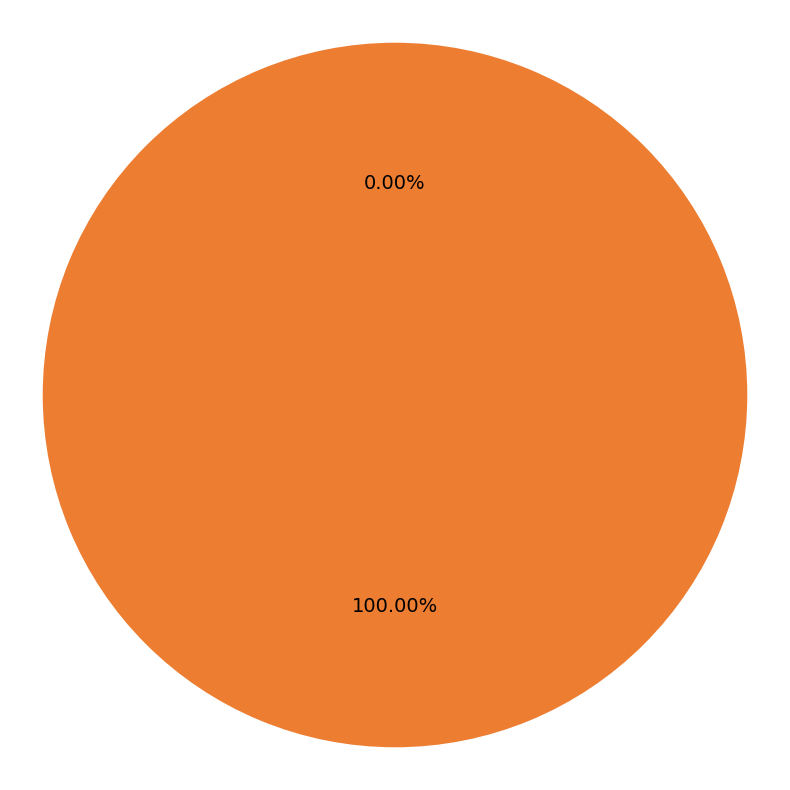

Do 1603758679 and 1611489680 together represent more than half of the pie?

Yes